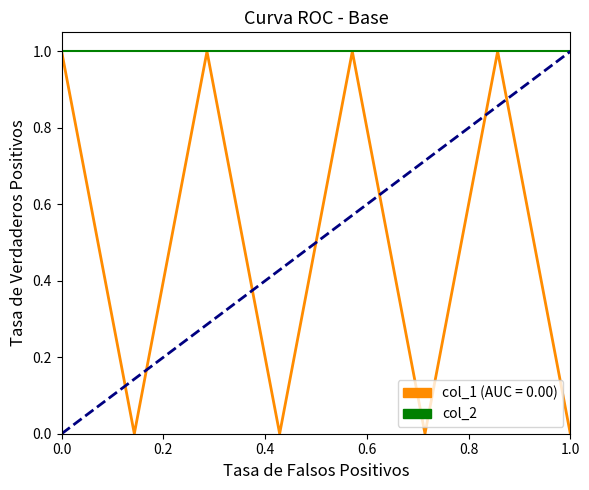

Which series has the largest total across all categories?

col_2